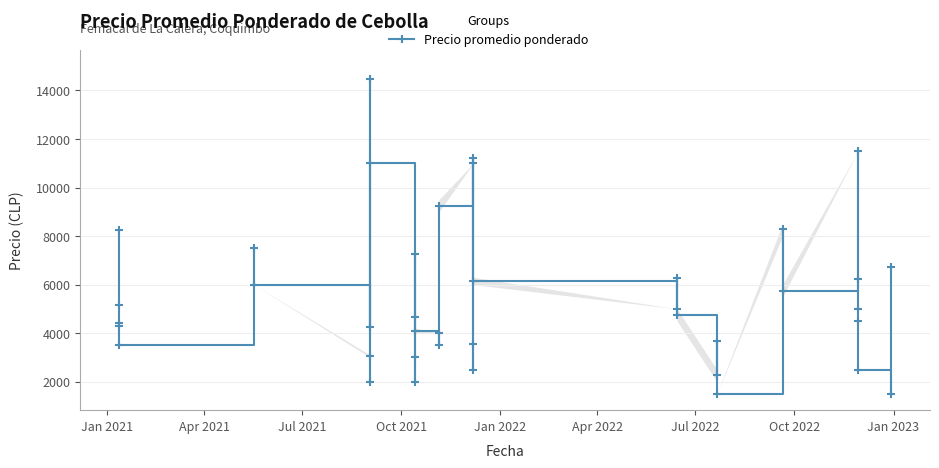

Does the chart have visible grid lines?

Yes